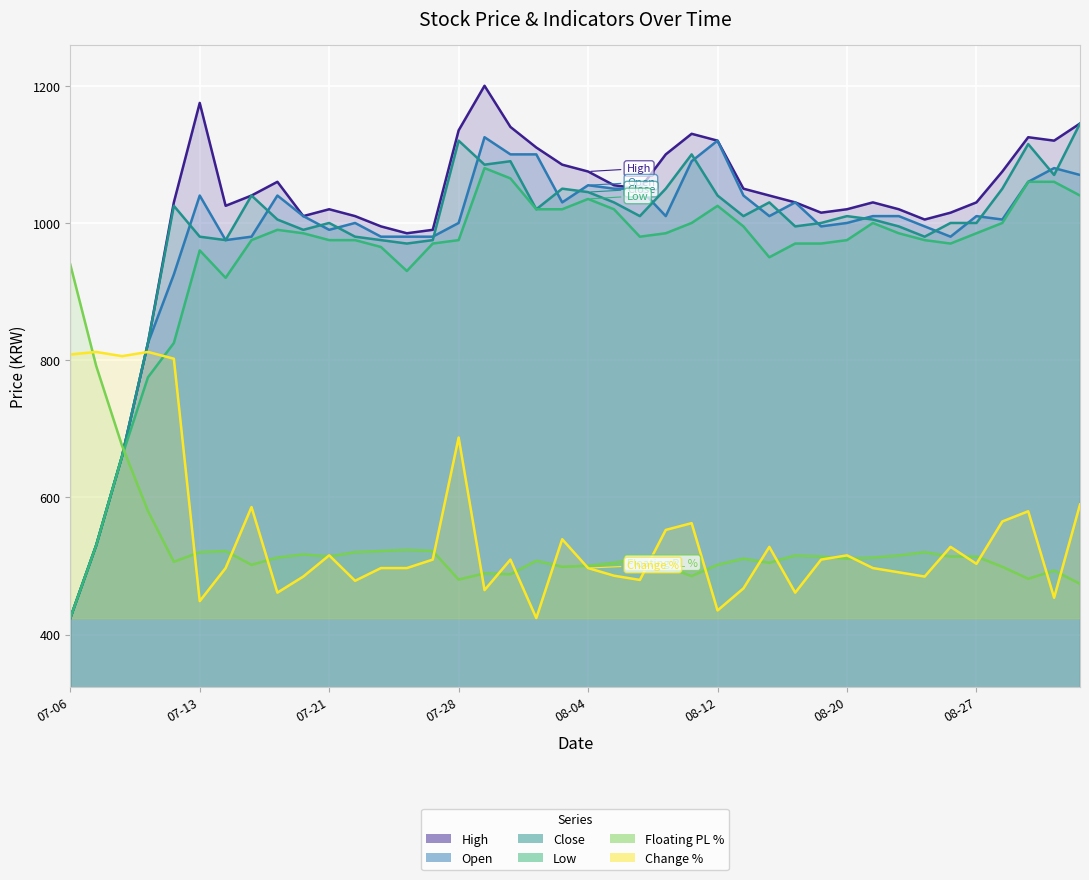

At which label is Change % closest to 617?

2021-09-02